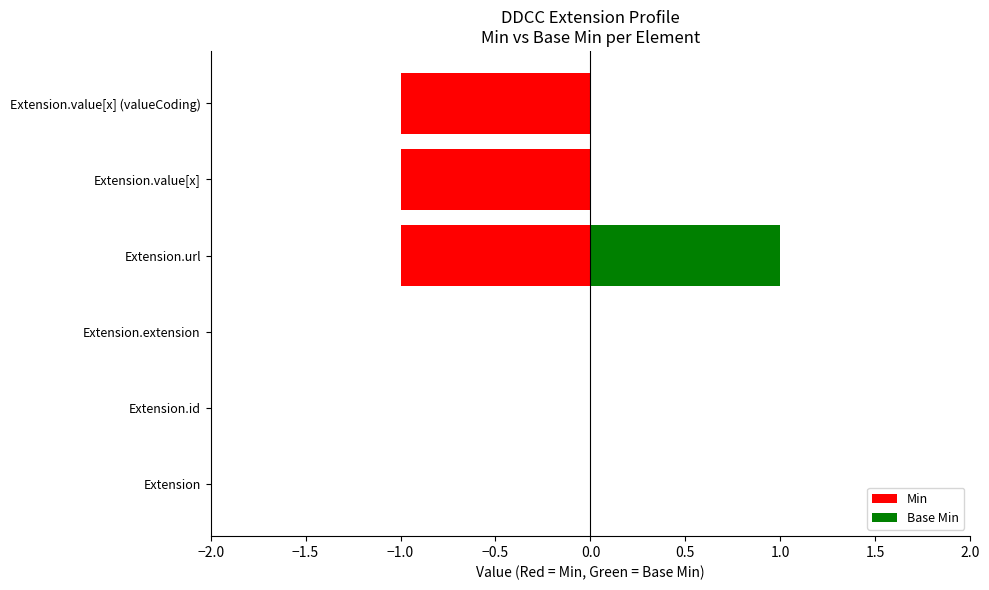

Is the value of Min at Extension.extension greater than the value of Base Min at Extension.value[x] (valueCoding)?

No